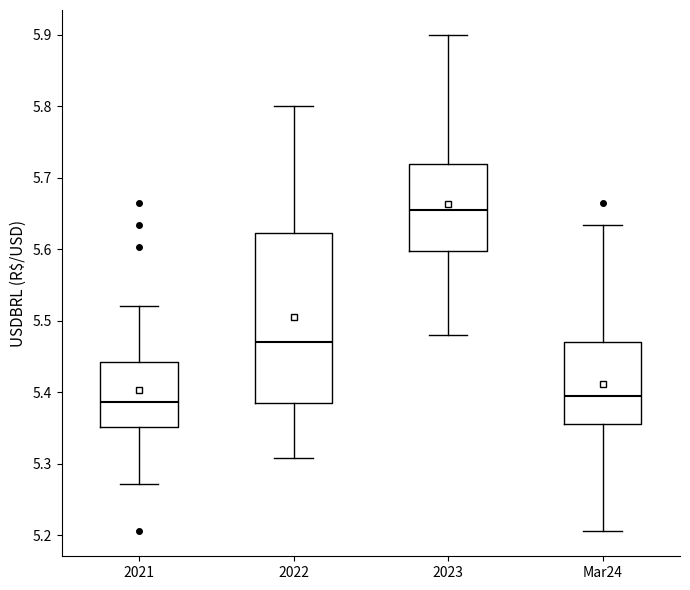

Reading left to right, read every box against the y-axis: the position of its median line, the range the box covers, and the ends of its whiskers. The values are not printed on the chart, so give them approximately, as read against the axis.

2021: median 5.39, box 5.35 to 5.44, whiskers 5.27 to 5.52
2022: median 5.47, box 5.39 to 5.62, whiskers 5.31 to 5.80
2023: median 5.66, box 5.60 to 5.72, whiskers 5.48 to 5.90
Mar24: median 5.39, box 5.36 to 5.47, whiskers 5.21 to 5.63